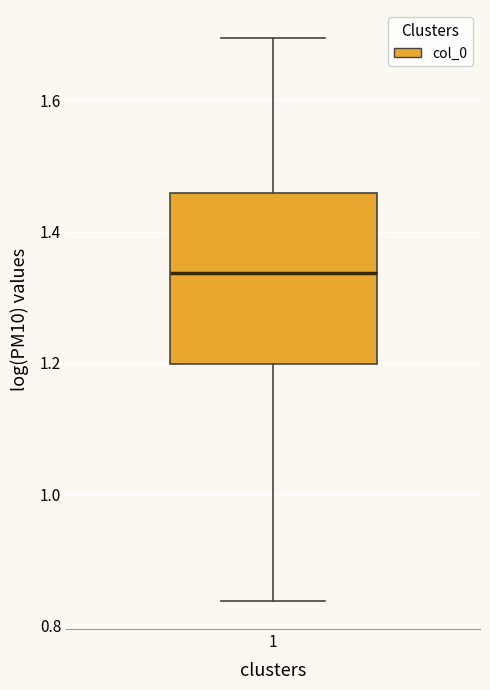

Transcribe this box plot: give where the median line is, the range the box spans, and where the two whiskers end, as read against the y-axis. The values are not printed on the chart, so give them approximately, as read against the axis.

median 1.34, box 1.20 to 1.46, whiskers 0.84 to 1.70